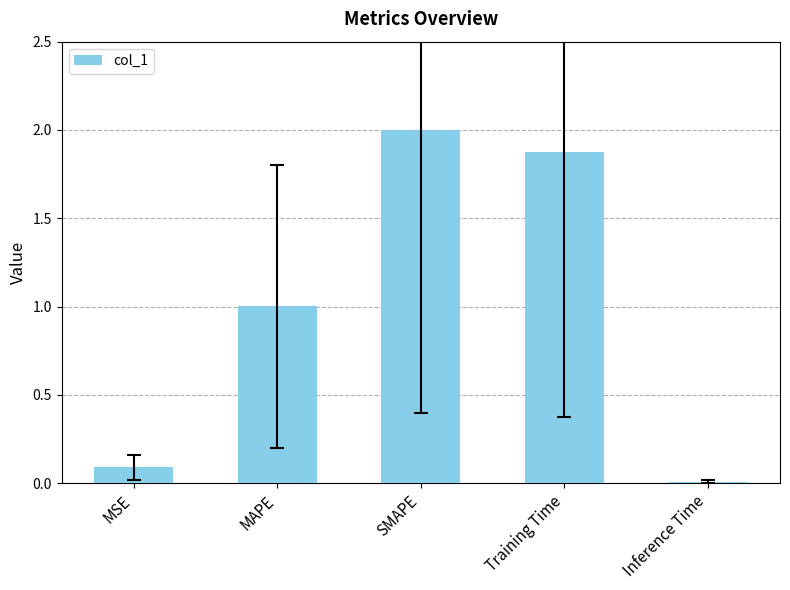

The value at SMAPE is 1.0. True or false?

False